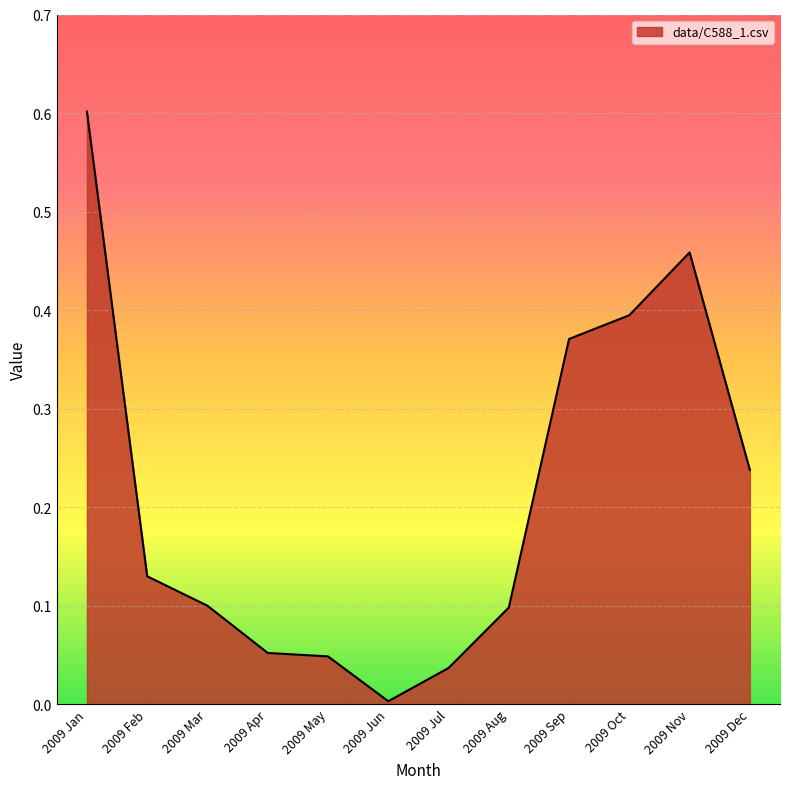

Which has a higher value, 2009 Nov or 2009 Dec?

2009 Nov